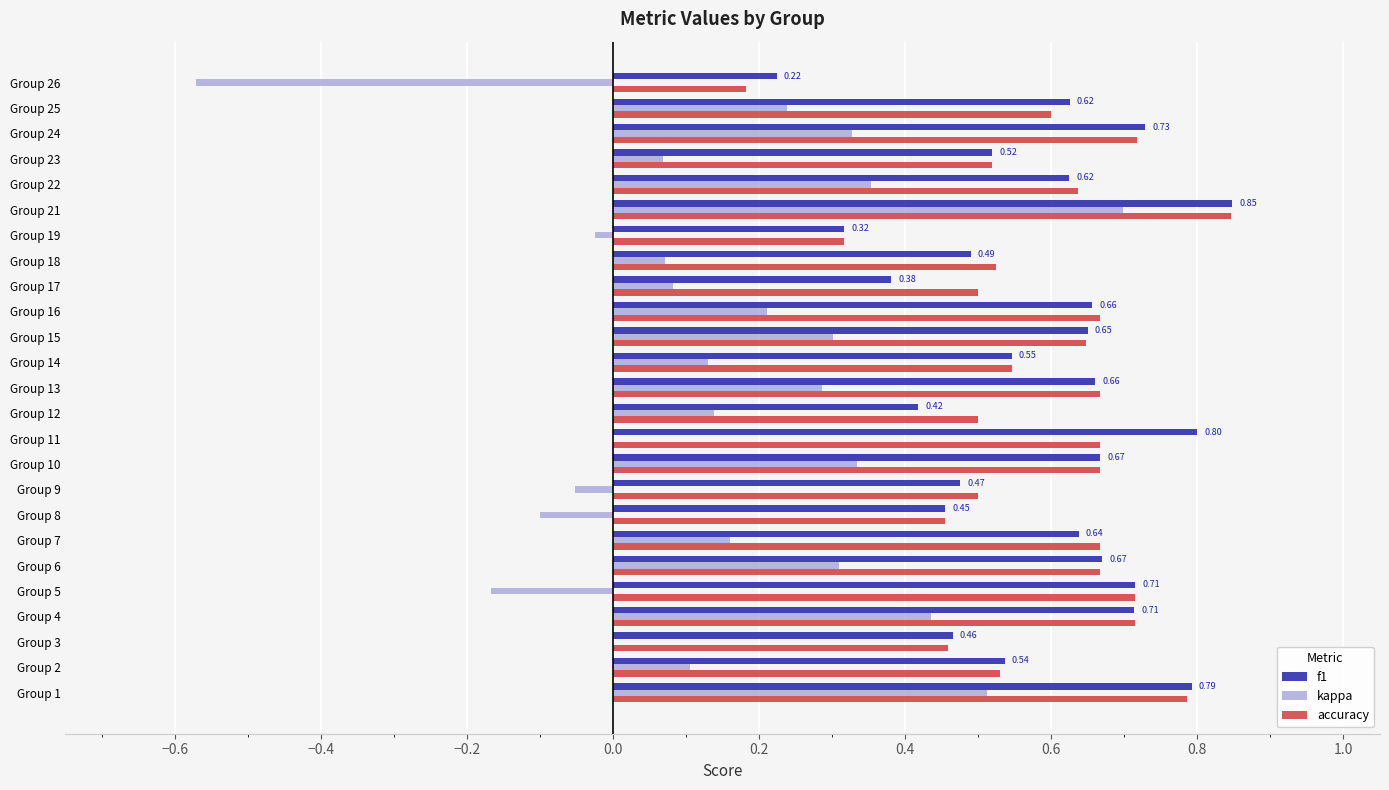

What is the sum of all f1 values?

14.6